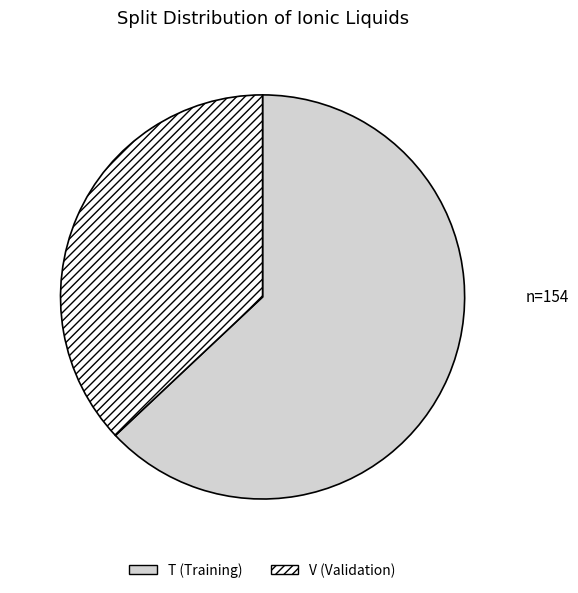

Rank the categories by value from lowest to highest.

V, T